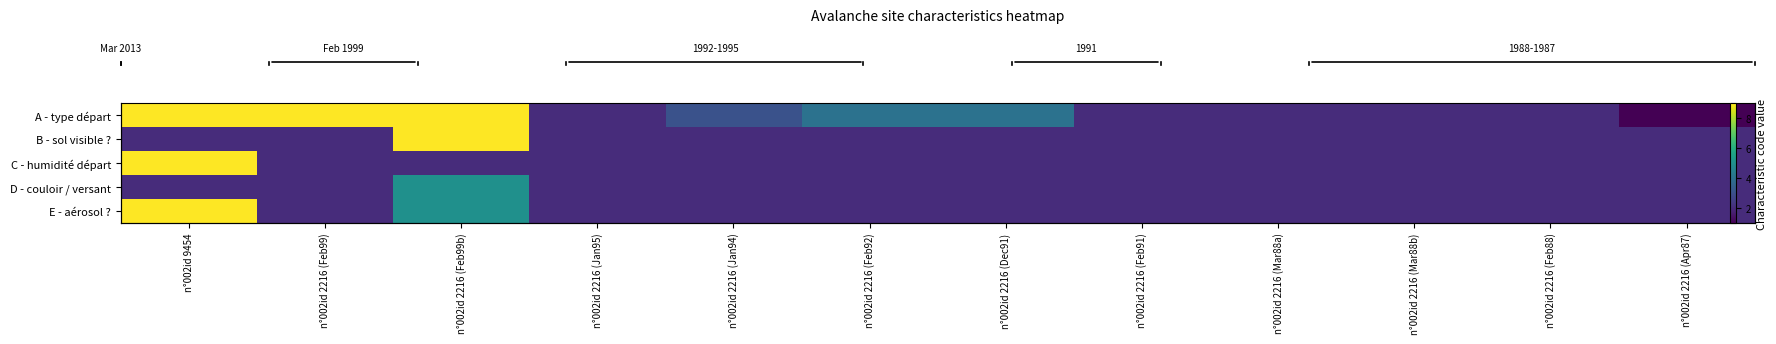

At how many categories does at least one series exceed 8?

3